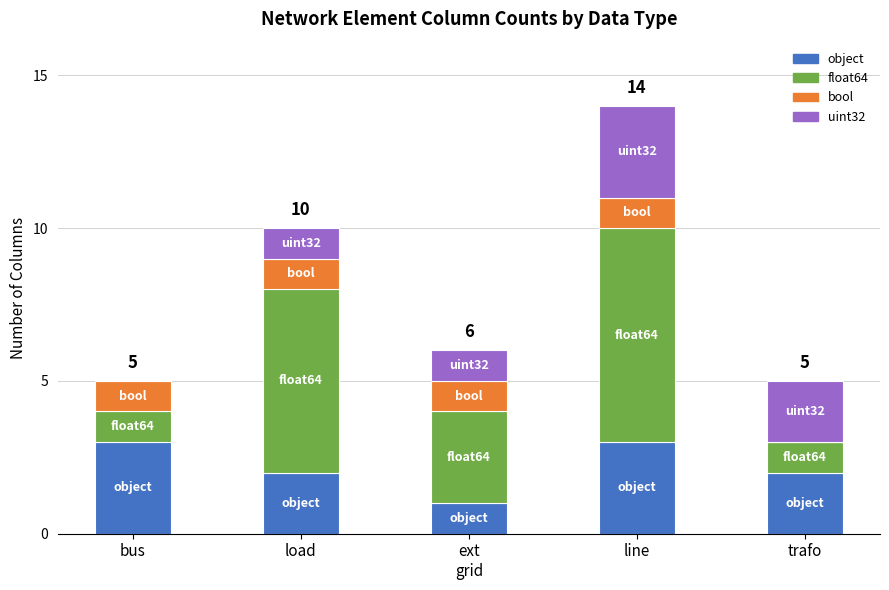

Are the bars horizontal?

No